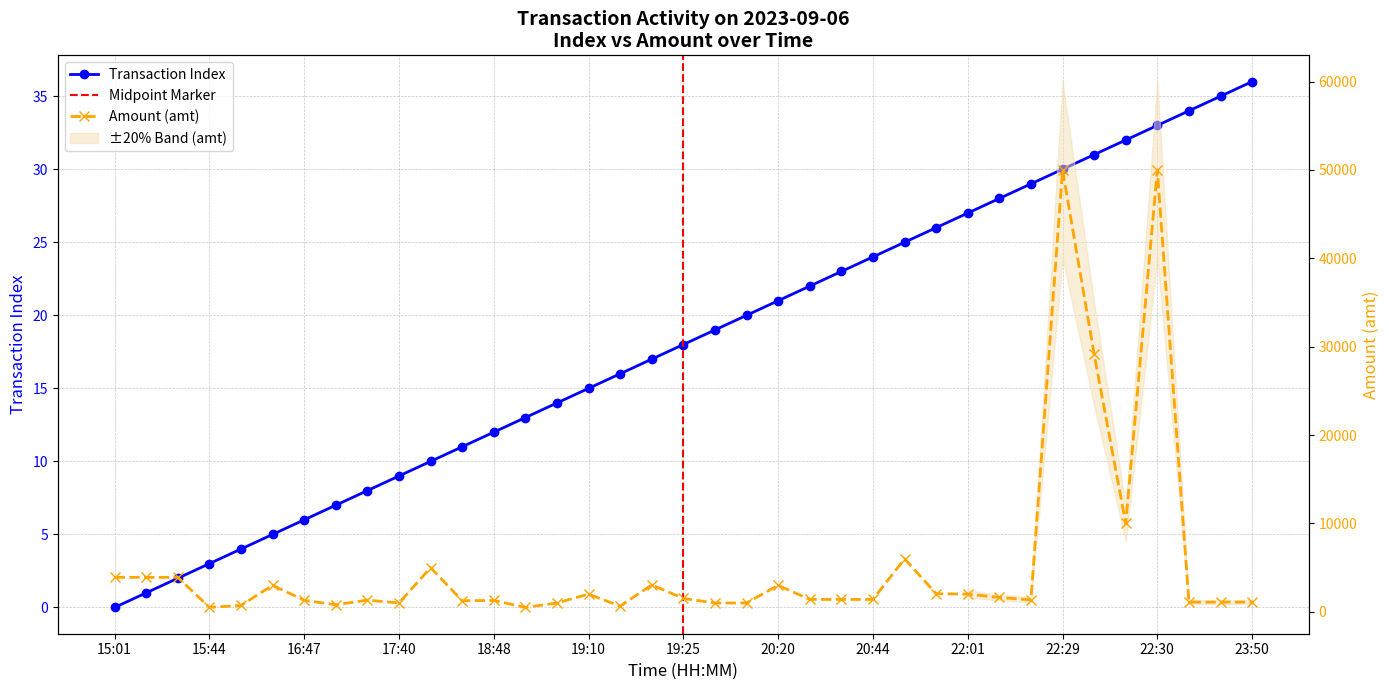

Is this an area chart (filled region under the line)?

No